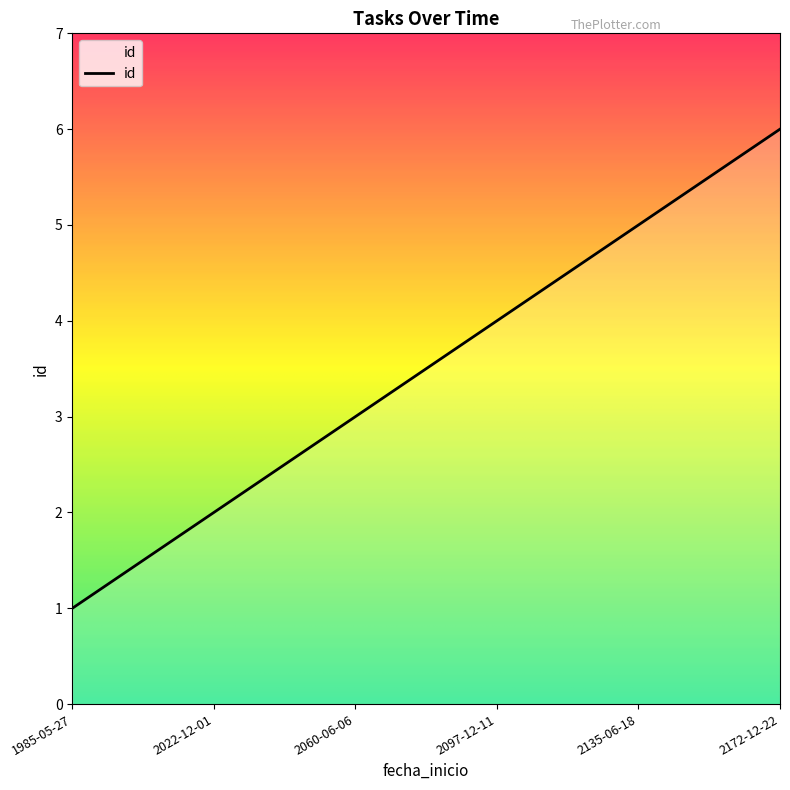

Does the chart display data point markers on the line(s)?

No